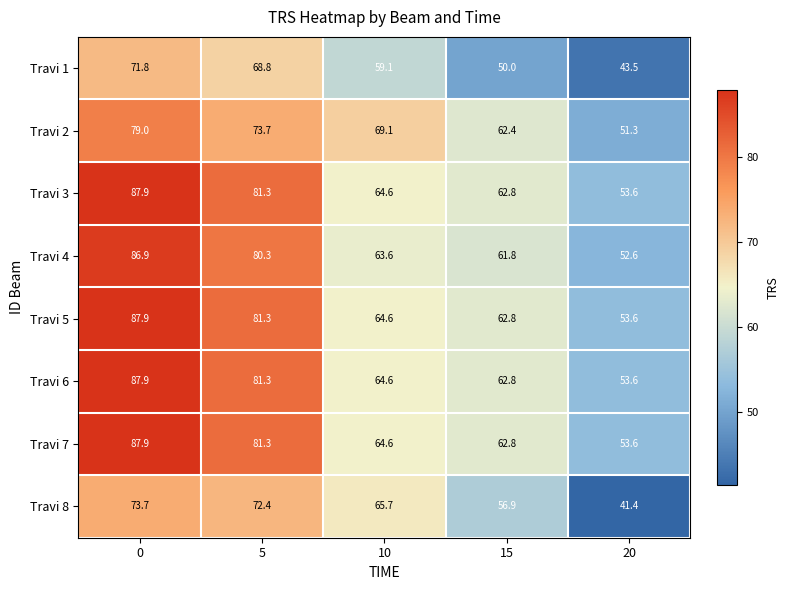

Count the number of data series in this chart.

8